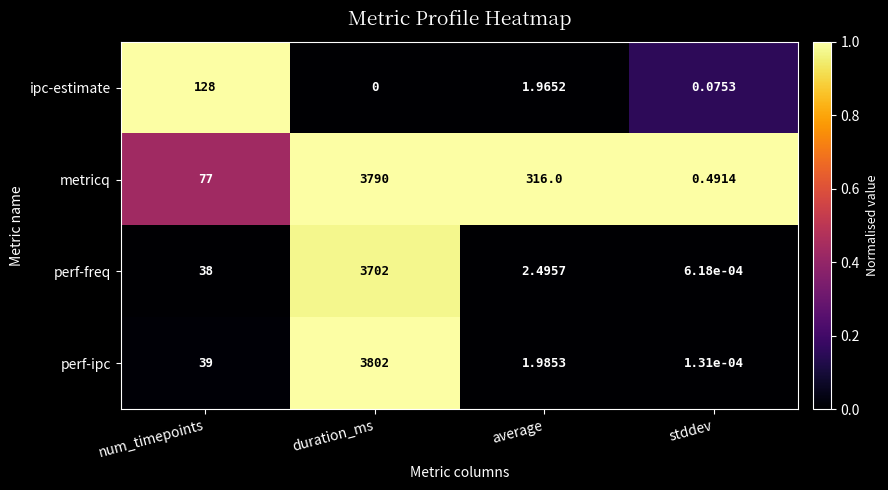

Between num_timepoints and duration_ms, which series saw the biggest shift?

perf-ipc